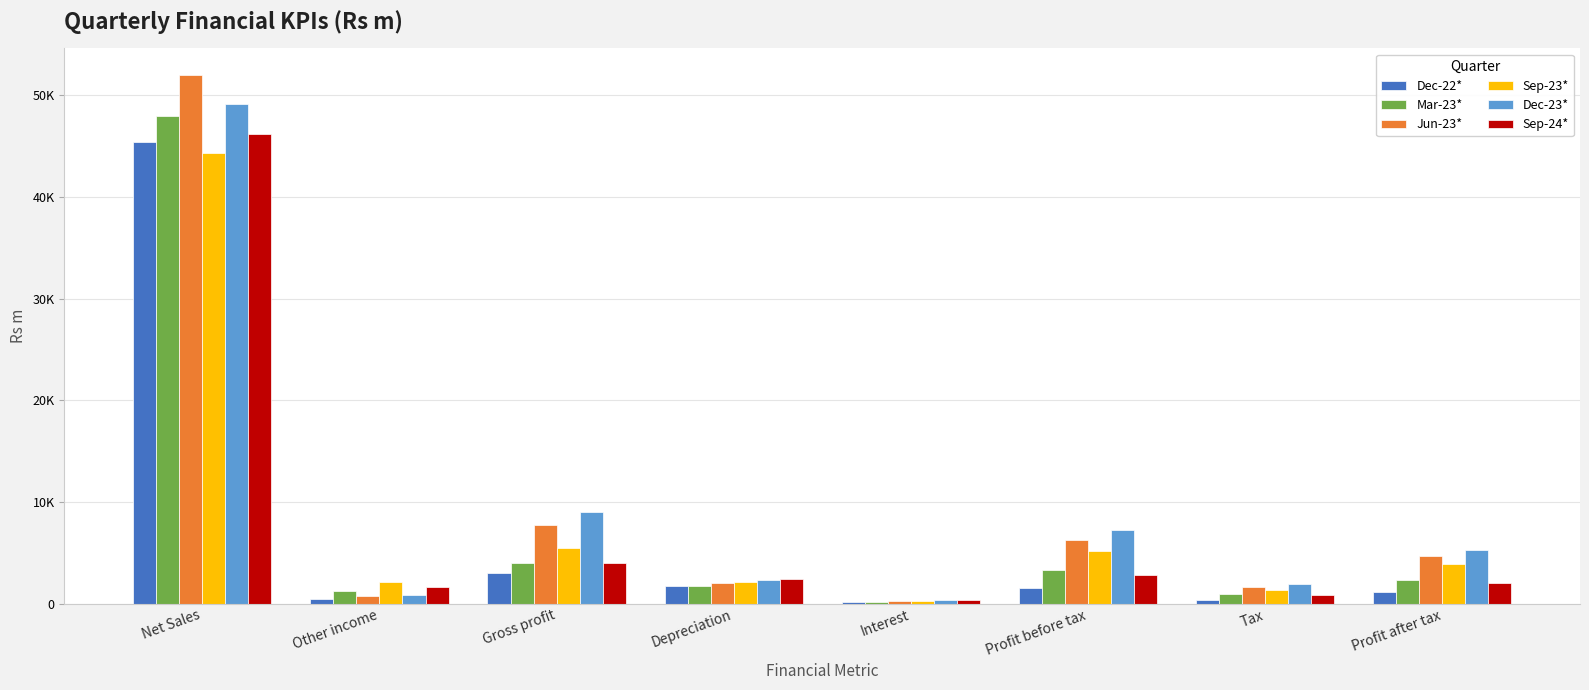

What are all the series names shown in the legend?

Dec-22*, Mar-23*, Jun-23*, Sep-23*, Dec-23*, Sep-24*